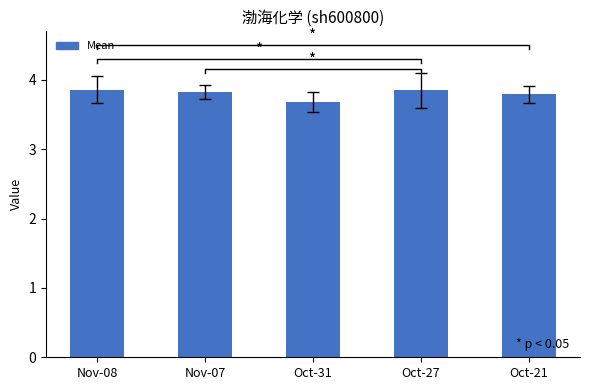

Which label corresponds to the largest value in the chart?

Nov-08